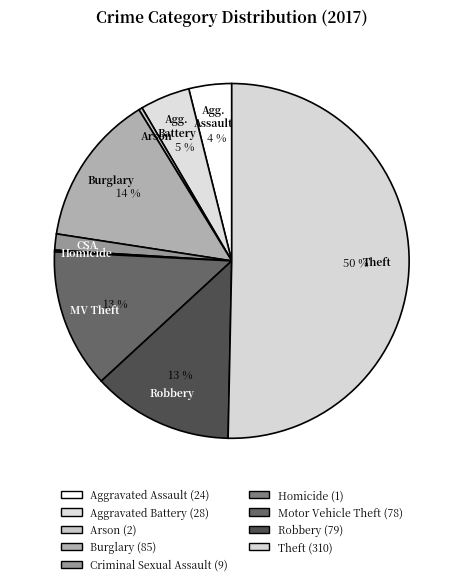

True or false: Homicide accounts for 1% of the total.

False